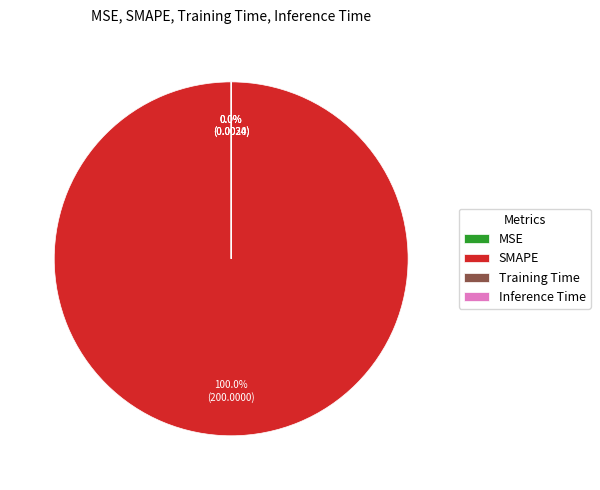

Is the sum of SMAPE and Inference Time greater than half?

Yes